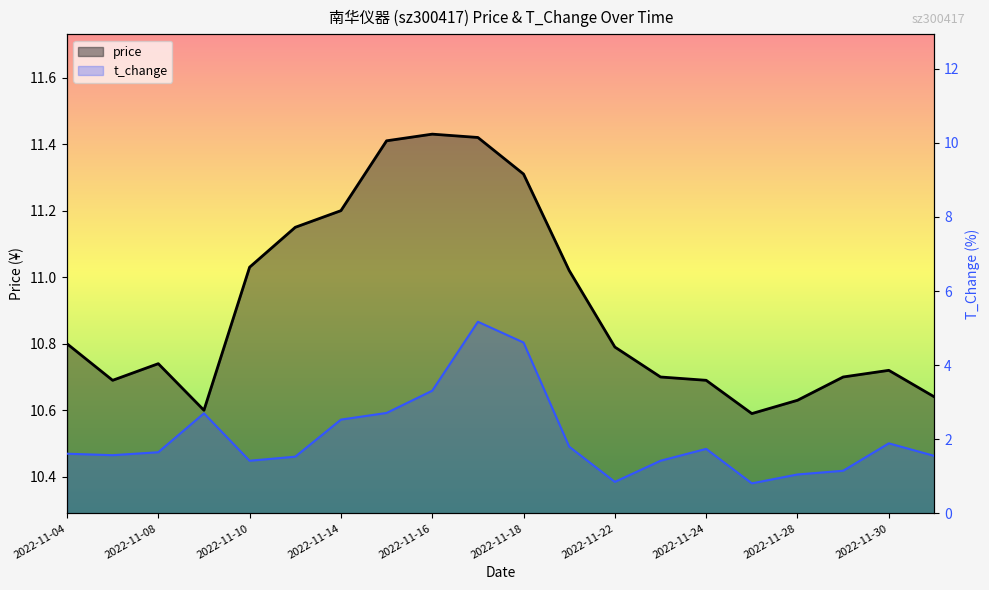

Where does the t_change series first go above 1?

2022-11-04